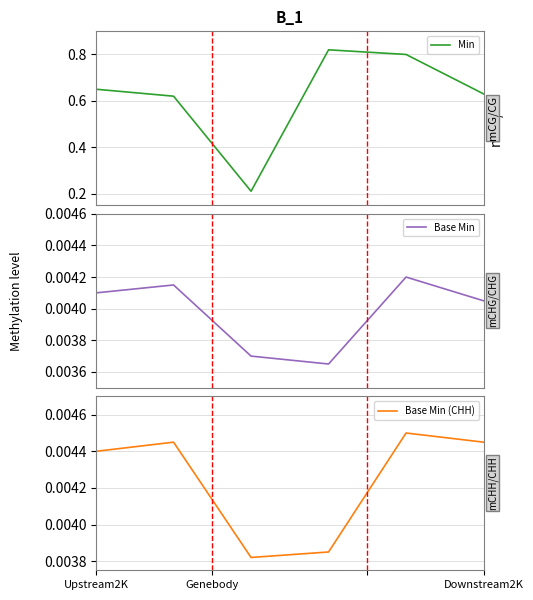

Is it true that Min equals 1.0 at Upstream2K?

False